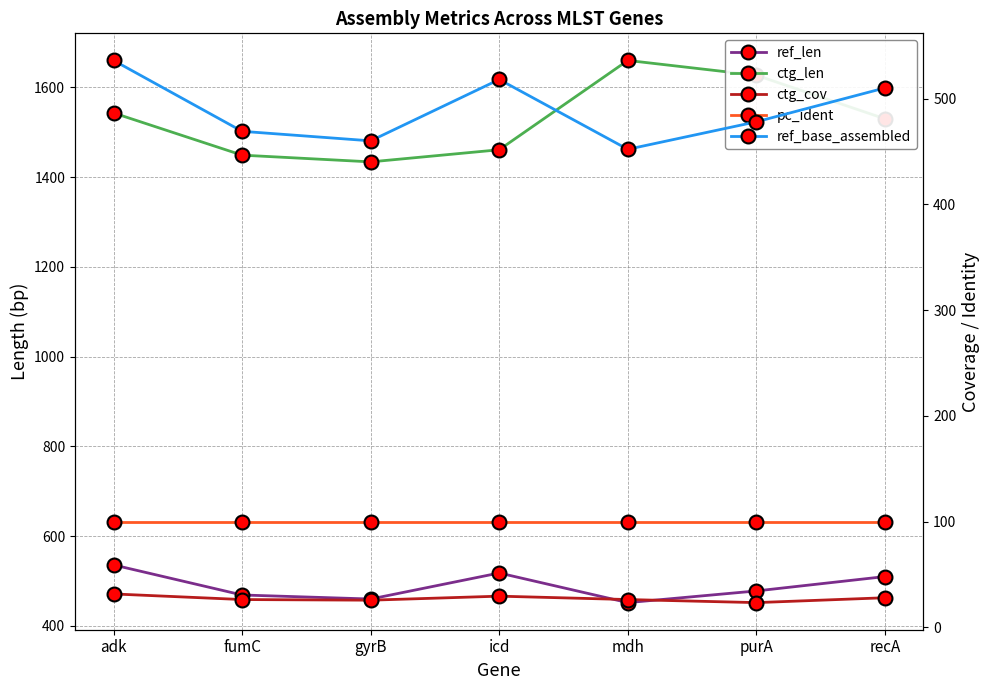

What is the sum of all ctg_len values?

10704.0